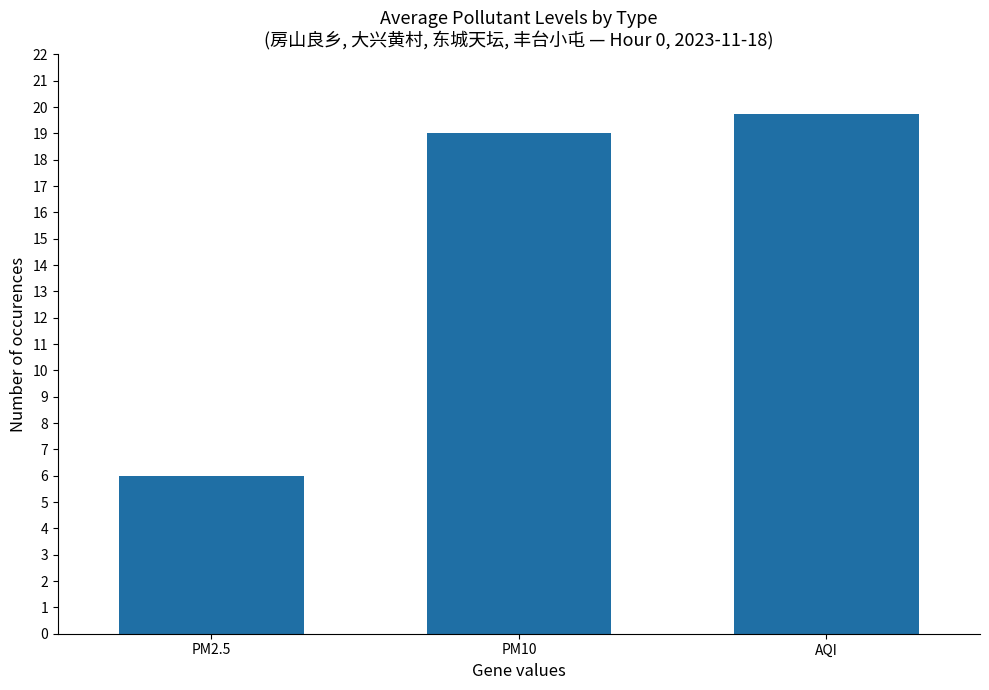

What is the minimum value shown in the chart?

6.0